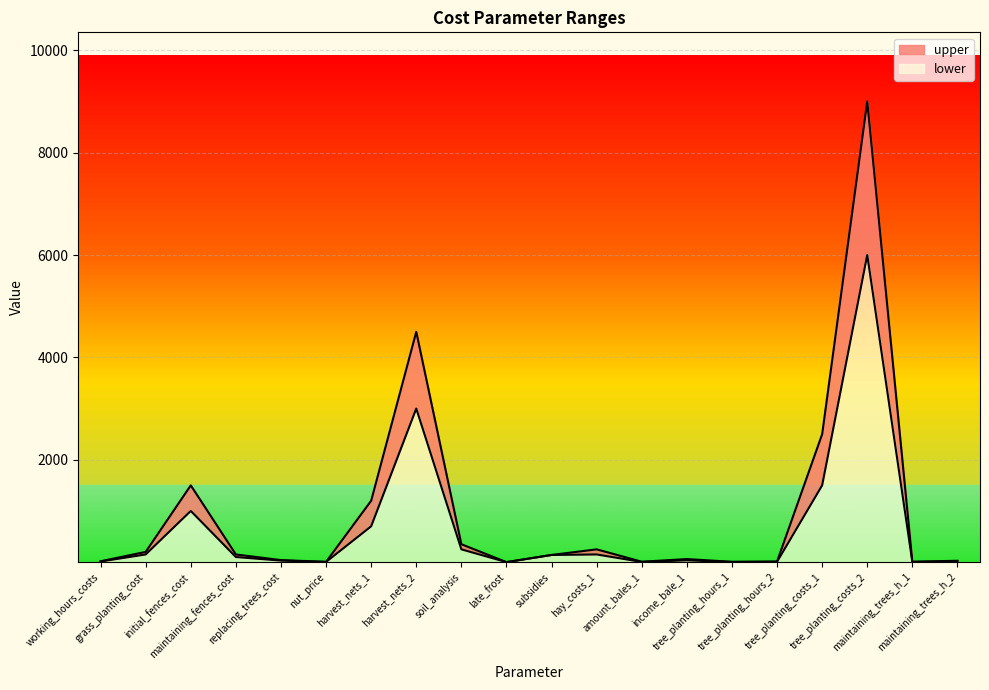

True or false: lower and upper cross at least once.

False